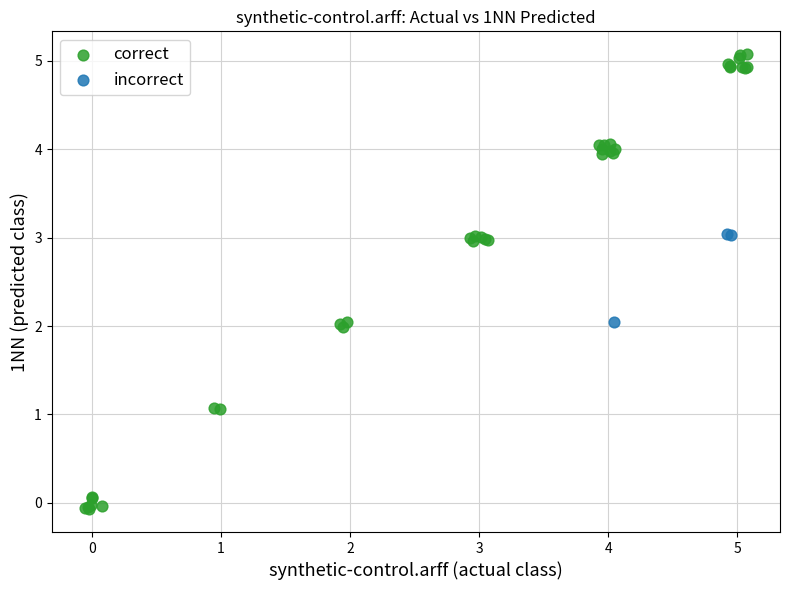

What are all the series names shown in the legend?

correct, incorrect